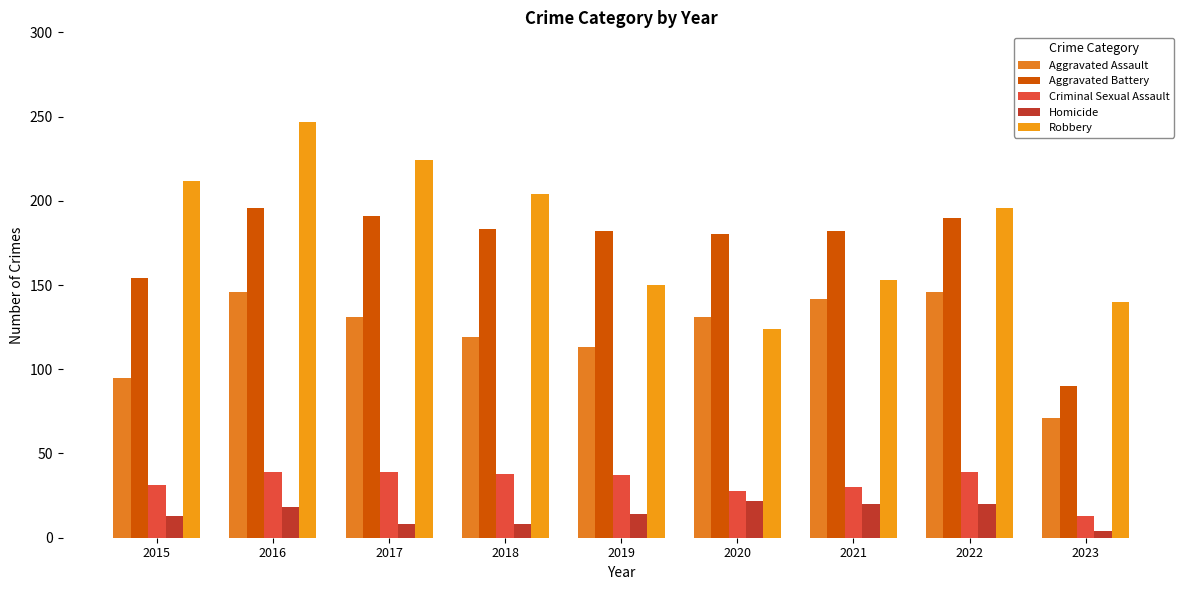

Which category has the highest value in the Criminal Sexual Assault series?

2016